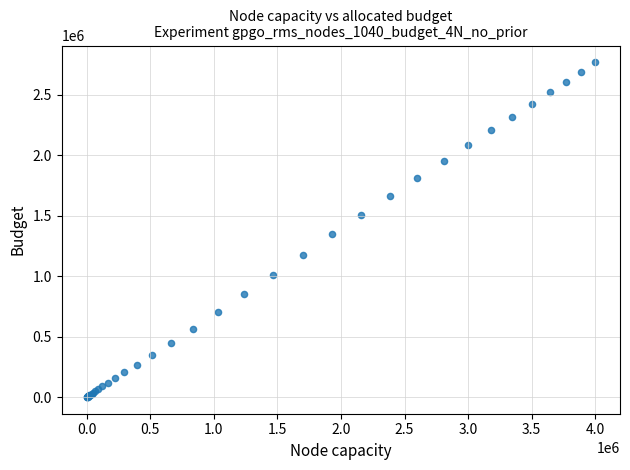

What Y value in the scatter plot is closest to 1383729?

1343804